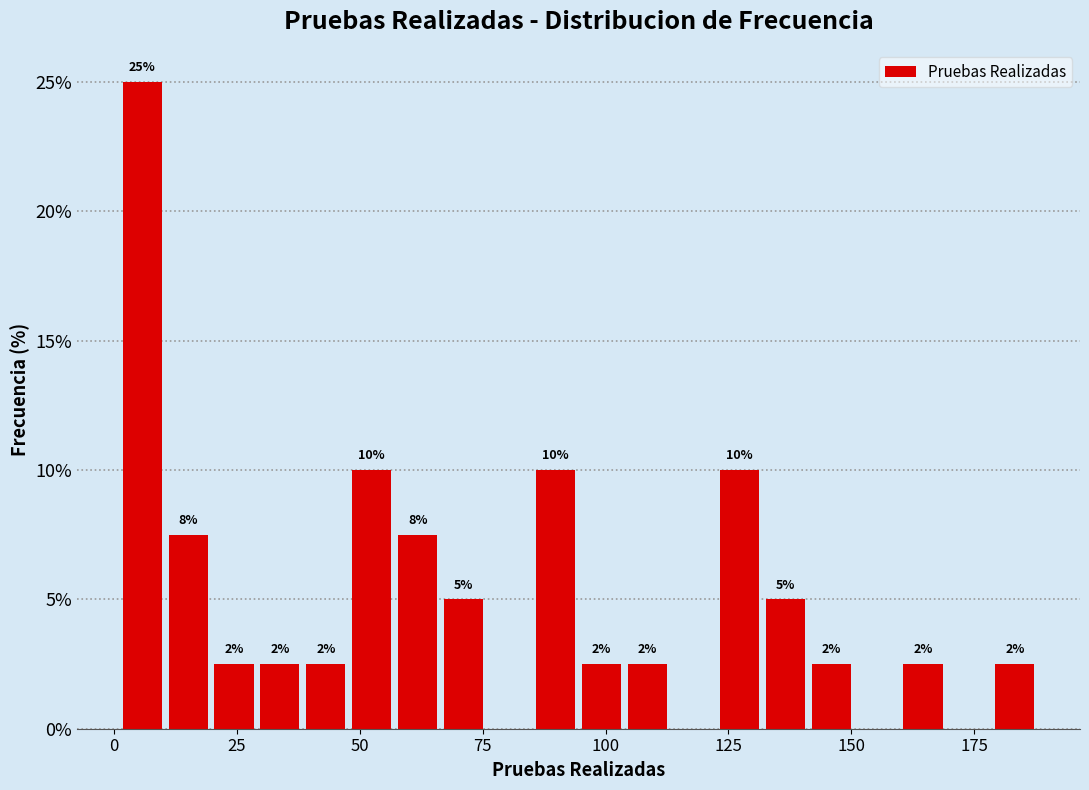

Around what value on the x-axis is the tallest bar? Give the approximate position of its centre, as read against the axis.

5